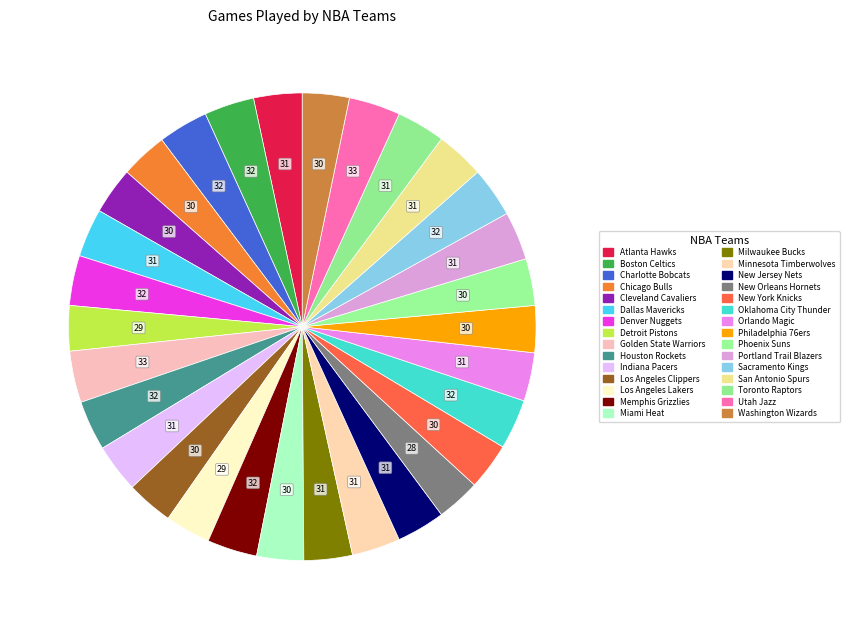

How many slices are in this pie chart?

30